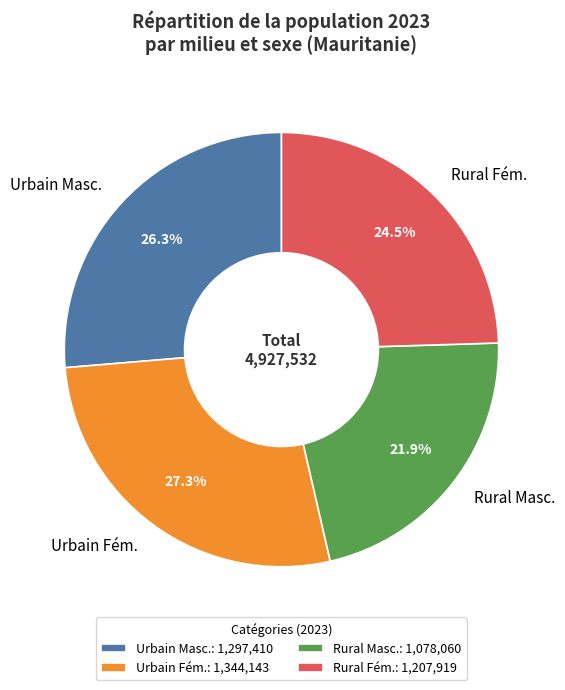

Do Urbain Masc. and Rural Masc. together represent more than half of the pie?

No